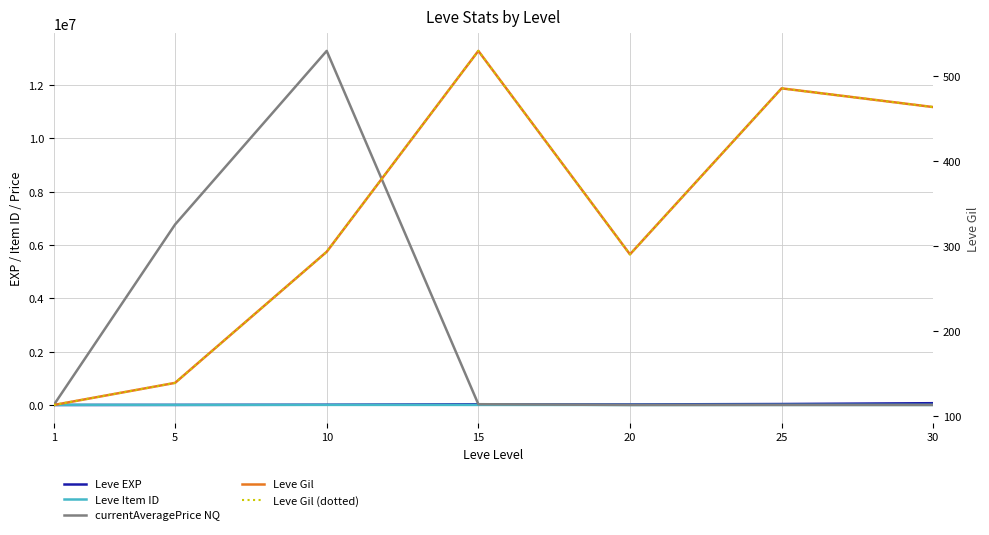

How many lines are shown in the chart?

5